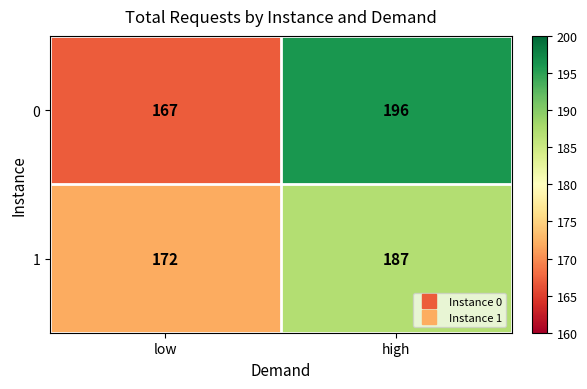

Which series has the largest total across all categories?

0